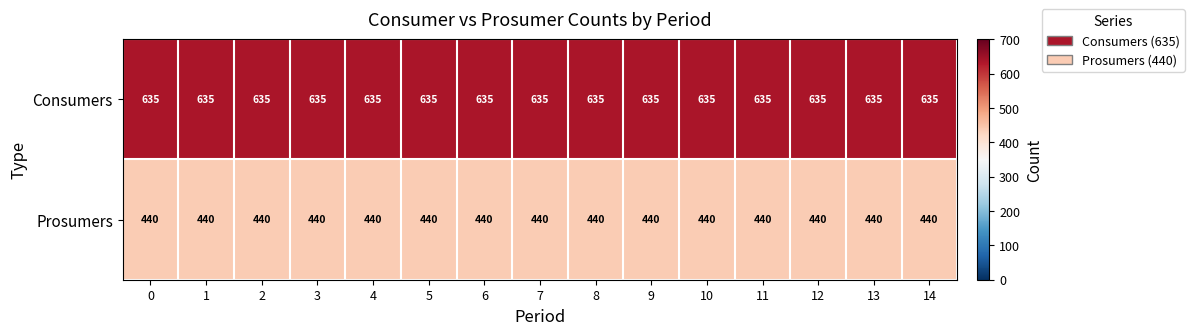

What is the spread (max minus min) of values at 13?

195